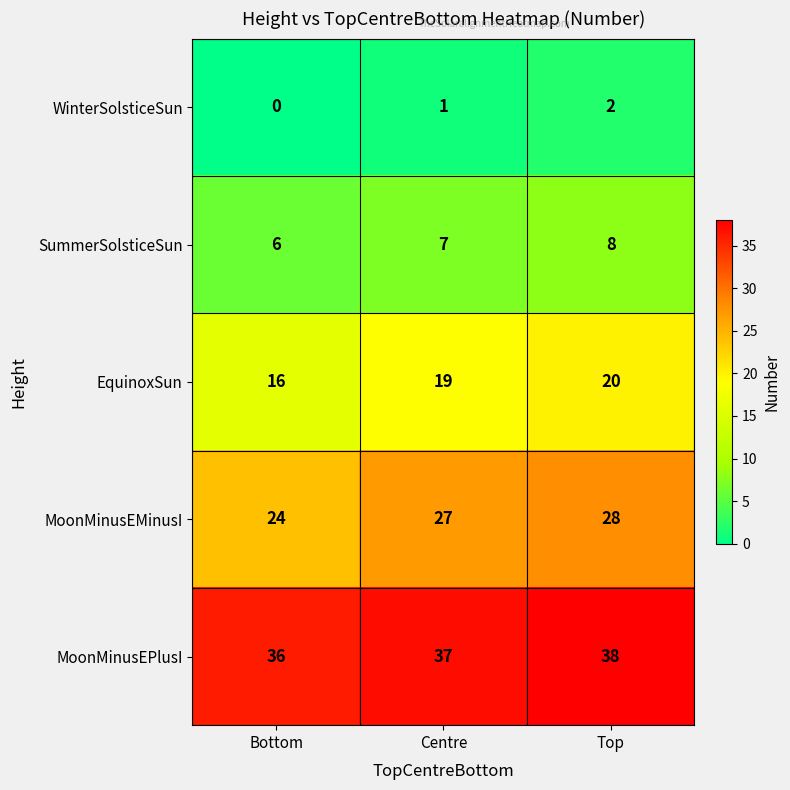

What is the spread (max minus min) of values at Centre?

36